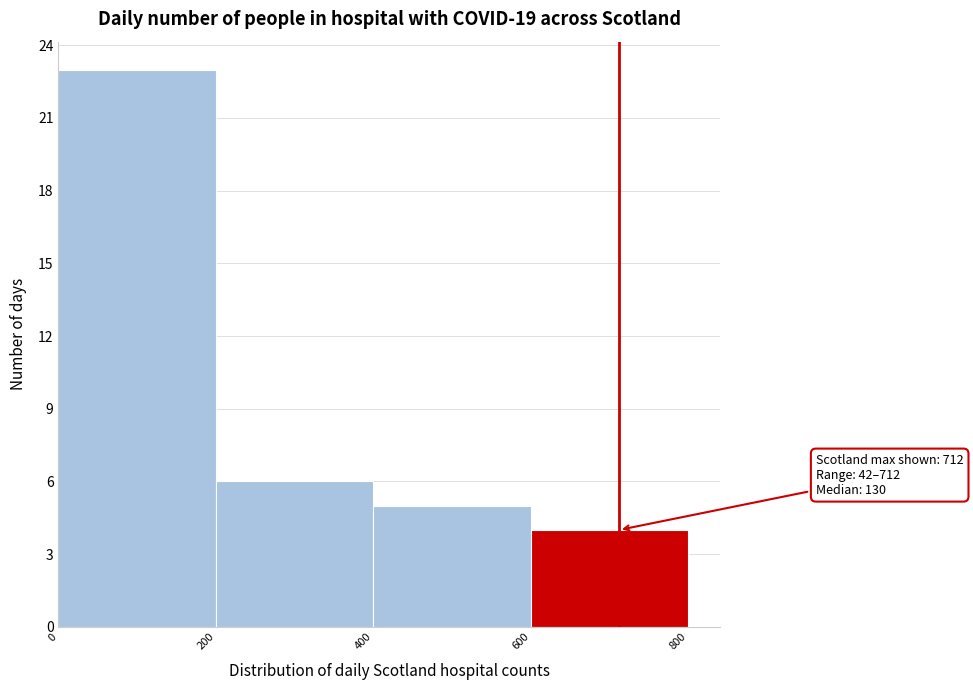

Over which range of the x-axis is the bar tallest?

0 to 200